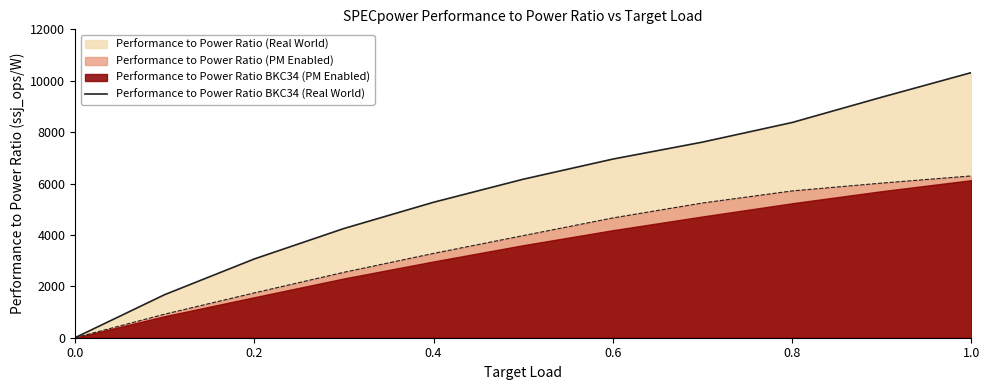

What is the maximum value for Performance to Power Ratio (PM Enabled)?

6296